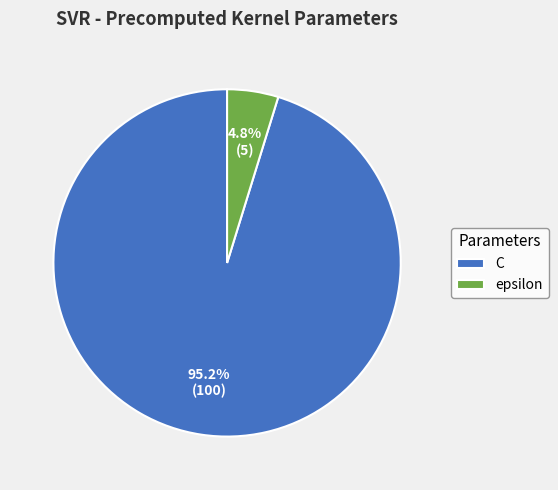

Rank the categories by value from lowest to highest.

epsilon, C